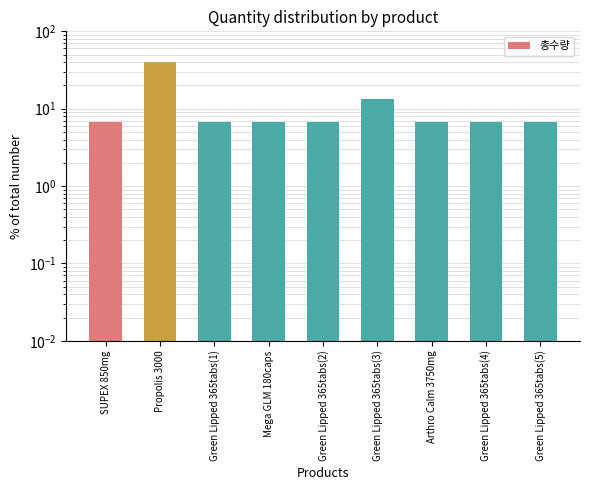

Reading left to right, what are all the values shown in this chart?

6.7	40.0	6.7	6.7	6.7	13.3	6.7	6.7	6.7